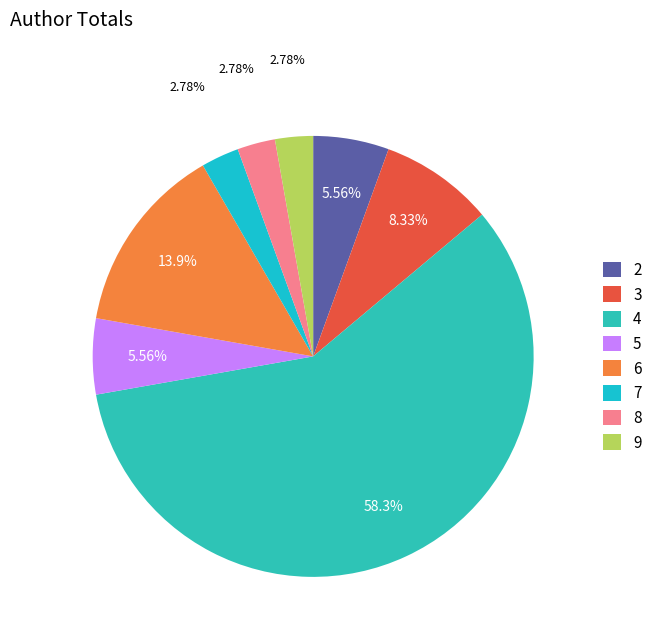

True or false: 9 accounts for 12% of the total.

False